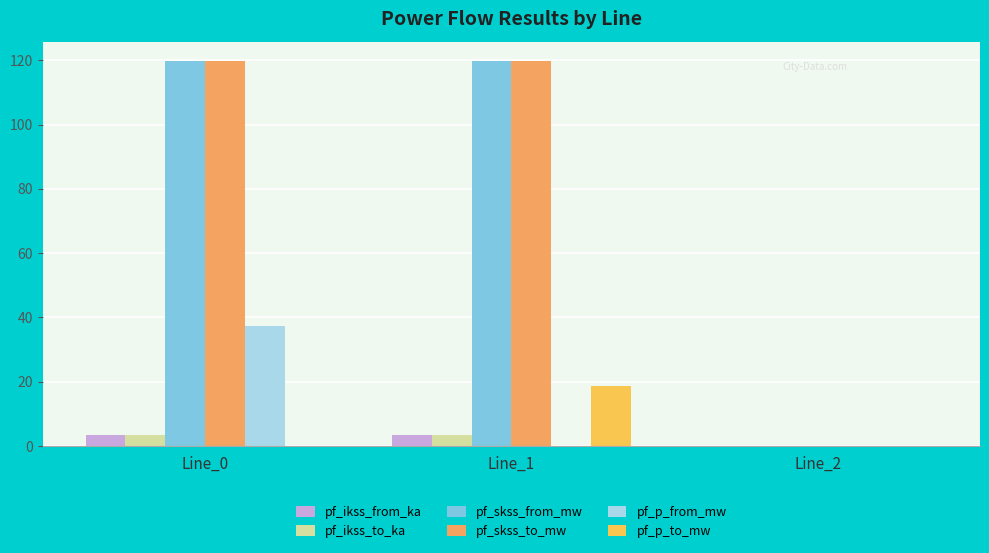

Which category has the highest value in the pf_ikss_from_ka series?

Line_1